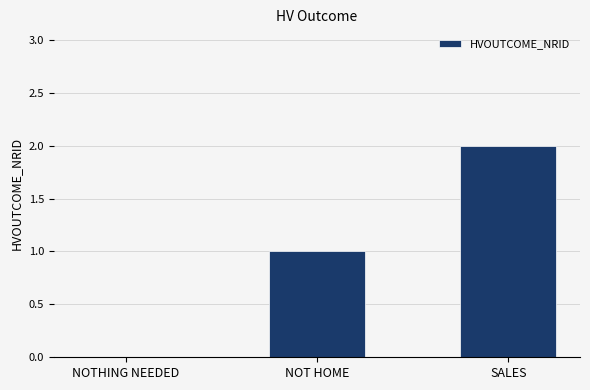

Reading left to right, list all the values displayed in this chart.

NOTHING NEEDED=0	NOT HOME=1	SALES=2